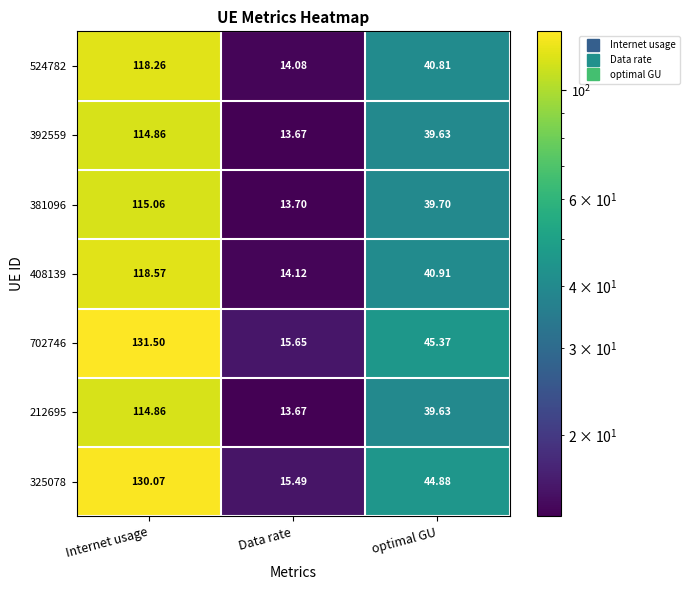

Which label corresponds to the smallest value in the chart?

Data rate